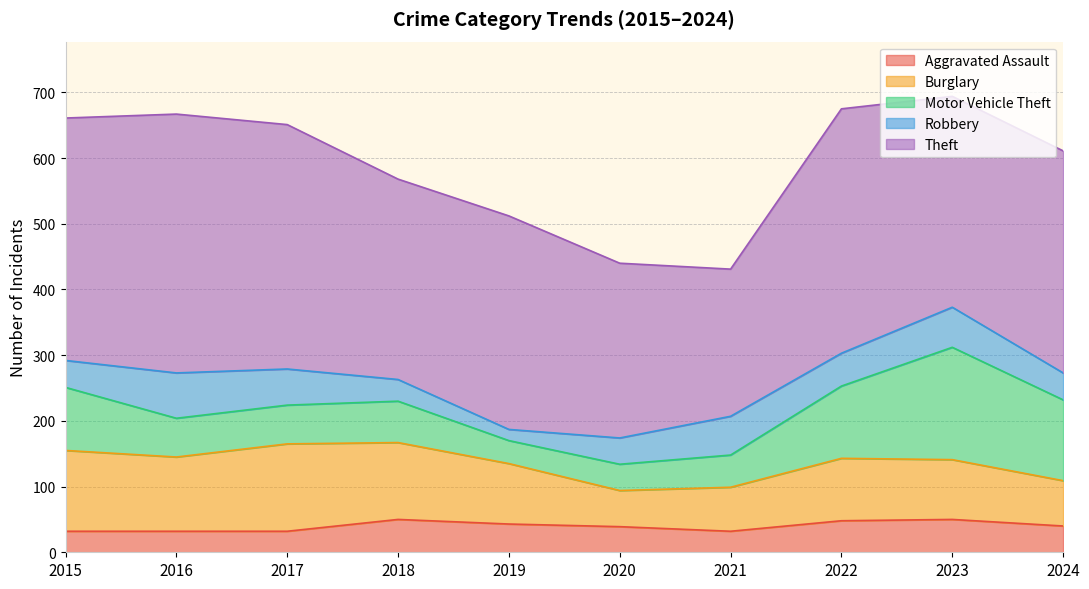

The Burglary series shows 187 at 2018. True or false?

False